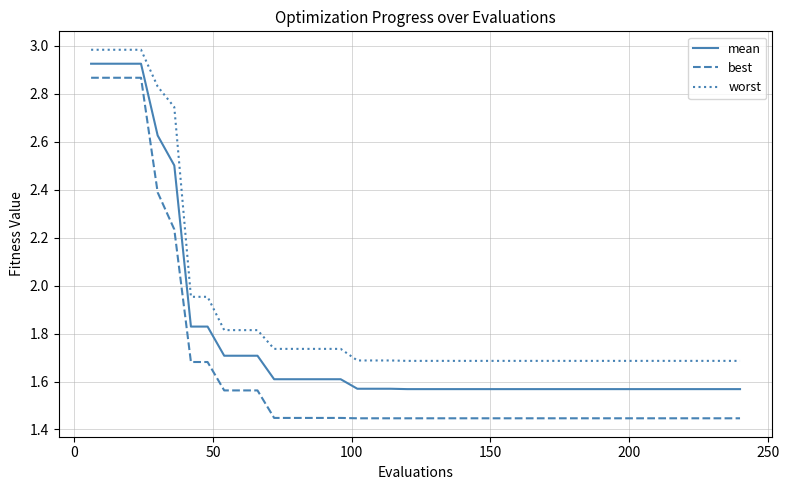

Rank the series by their average value, from highest to lowest.

worst, mean, best